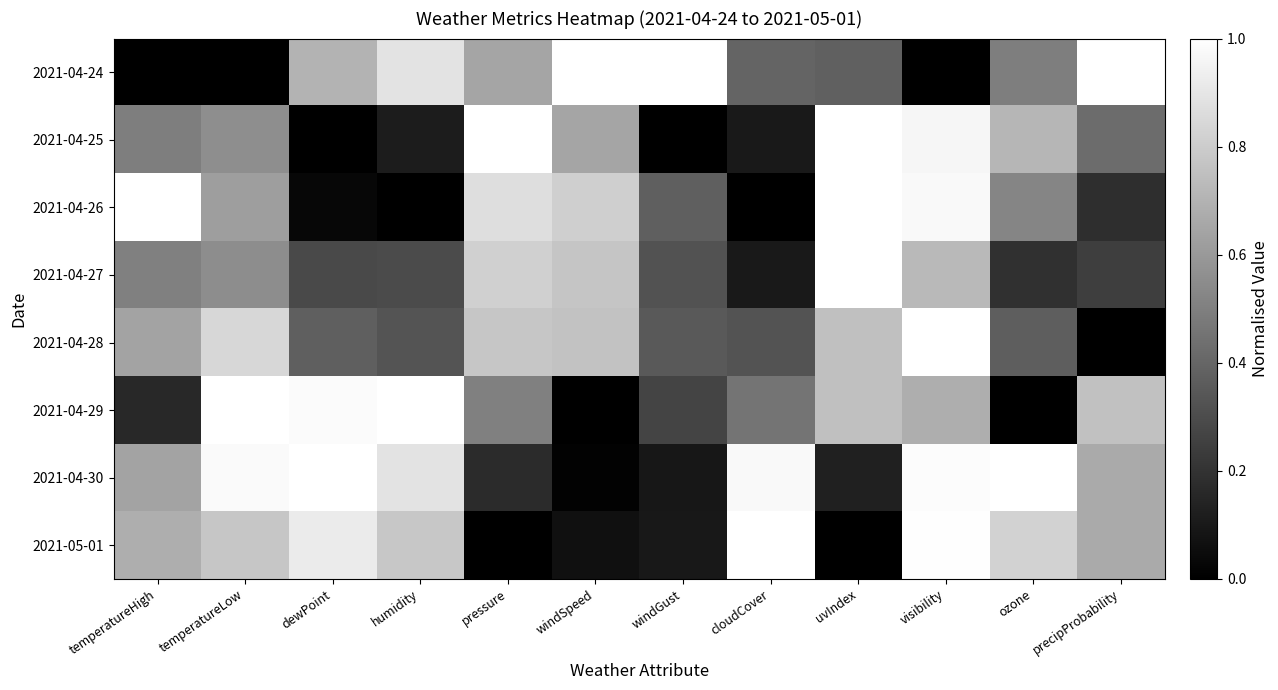

Reading left to right, transcribe all the data shown in this chart.

2021-04-24: temperatureHigh=0.0	temperatureLow=0.0	dewPoint=0.7	humidity=0.9	pressure=0.6	windSpeed=1.0	windGust=1.0	cloudCover=0.4	uvIndex=0.4	visibility=0.0	ozone=0.5	precipProbability=1.0
2021-04-25: temperatureHigh=0.5	temperatureLow=0.6	dewPoint=0.0	humidity=0.1	pressure=1.0	windSpeed=0.6	windGust=0.0	cloudCover=0.1	uvIndex=1.0	visibility=1.0	ozone=0.7	precipProbability=0.4
2021-04-26: temperatureHigh=1.0	temperatureLow=0.6	dewPoint=0.0	humidity=0.0	pressure=0.9	windSpeed=0.8	windGust=0.4	cloudCover=0.0	uvIndex=1.0	visibility=1.0	ozone=0.5	precipProbability=0.2
2021-04-27: temperatureHigh=0.5	temperatureLow=0.6	dewPoint=0.3	humidity=0.3	pressure=0.8	windSpeed=0.8	windGust=0.3	cloudCover=0.1	uvIndex=1.0	visibility=0.7	ozone=0.2	precipProbability=0.2
2021-04-28: temperatureHigh=0.6	temperatureLow=0.8	dewPoint=0.4	humidity=0.3	pressure=0.8	windSpeed=0.8	windGust=0.4	cloudCover=0.3	uvIndex=0.8	visibility=1.0	ozone=0.4	precipProbability=0.0
2021-04-29: temperatureHigh=0.2	temperatureLow=1.0	dewPoint=1.0	humidity=1.0	pressure=0.5	windSpeed=0.0	windGust=0.3	cloudCover=0.5	uvIndex=0.8	visibility=0.7	ozone=0.0	precipProbability=0.8
2021-04-30: temperatureHigh=0.6	temperatureLow=1.0	dewPoint=1.0	humidity=0.9	pressure=0.2	windSpeed=0.0	windGust=0.1	cloudCover=1.0	uvIndex=0.1	visibility=1.0	ozone=1.0	precipProbability=0.7
2021-05-01: temperatureHigh=0.7	temperatureLow=0.8	dewPoint=0.9	humidity=0.8	pressure=0.0	windSpeed=0.1	windGust=0.1	cloudCover=1.0	uvIndex=0.0	visibility=1.0	ozone=0.8	precipProbability=0.7